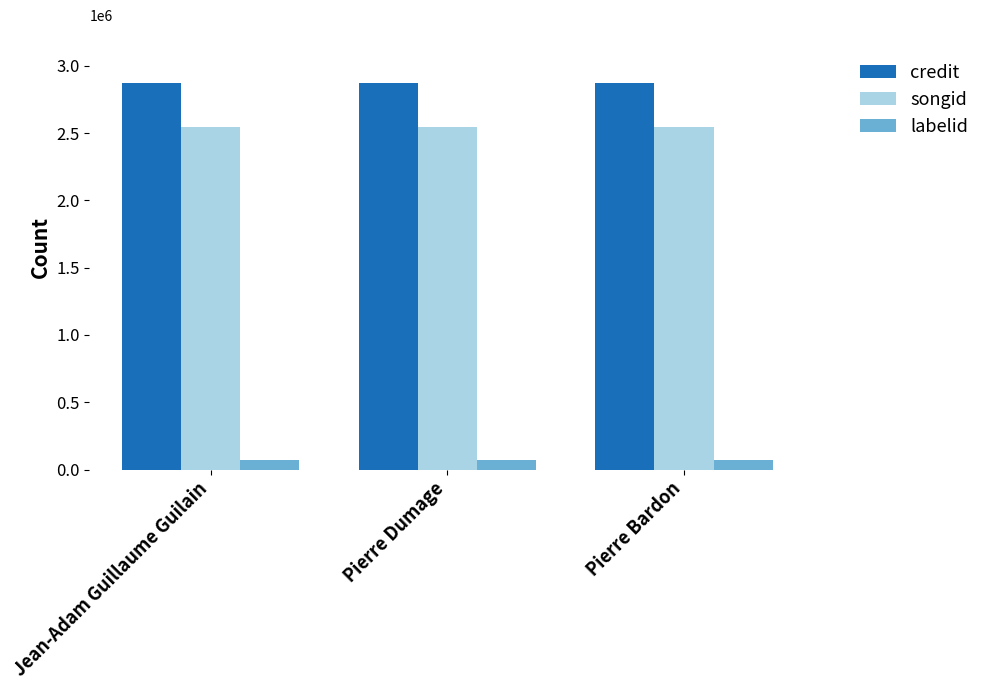

How many series are shown in this chart?

3